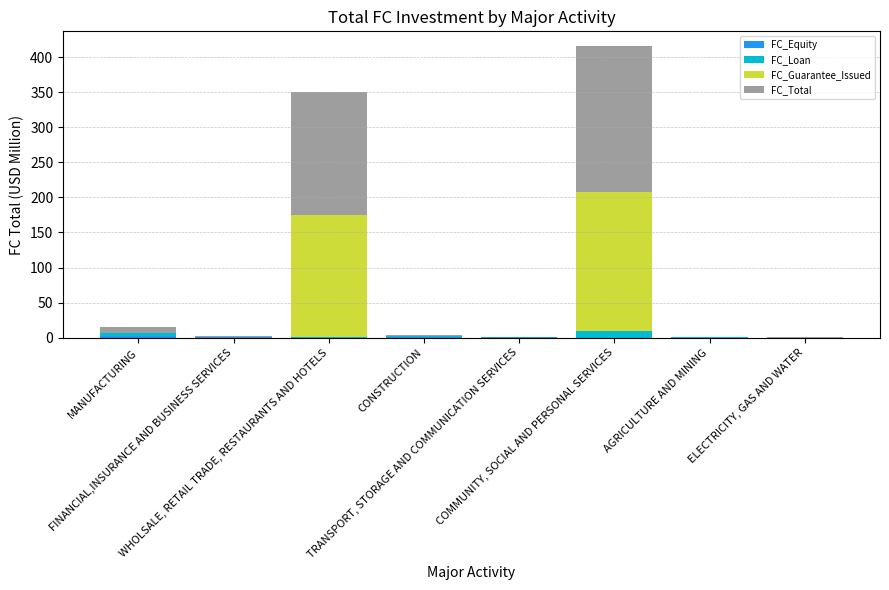

Are the bars grouped side by side (vs. stacked)?

No